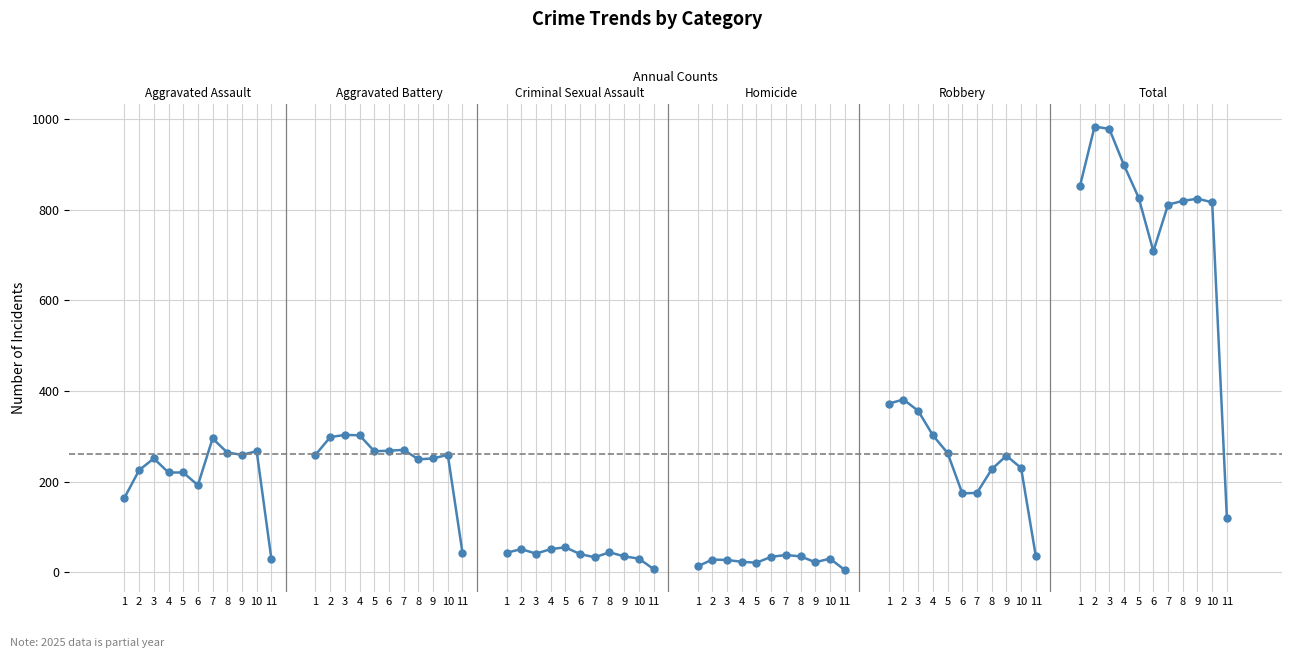

Does the chart have visible grid lines?

Yes